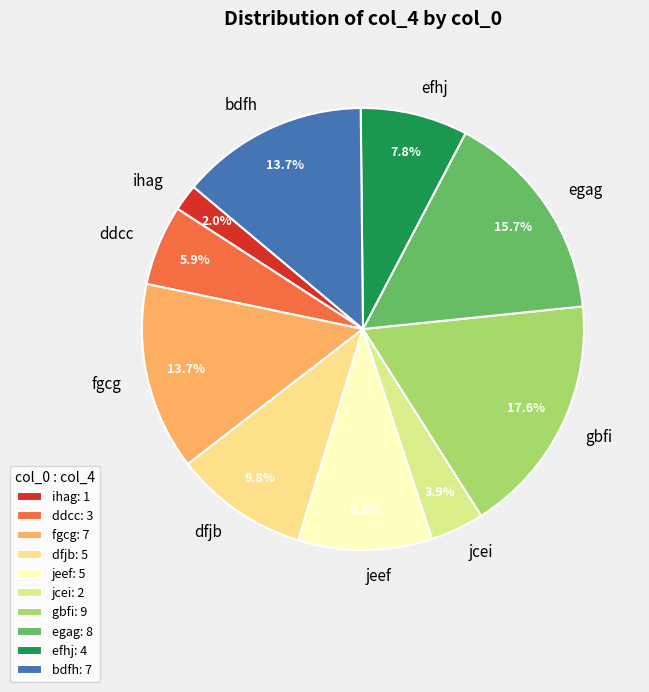

Between efhj and gbfi, which is larger?

gbfi